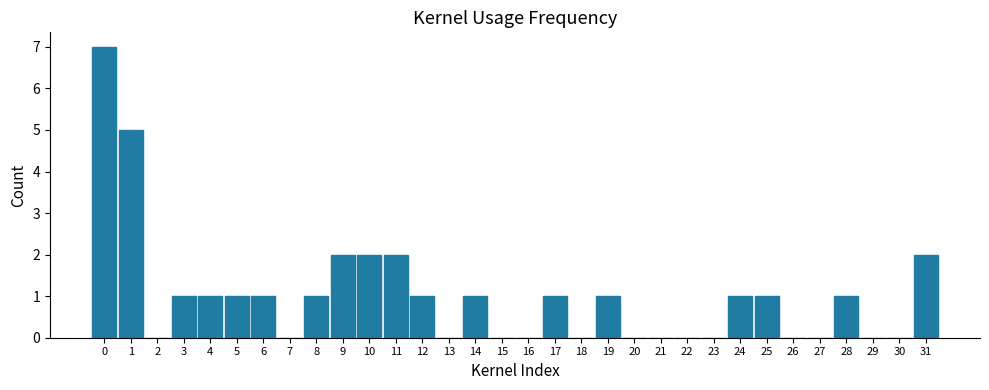

Which has a higher value, 27 or 14?

14